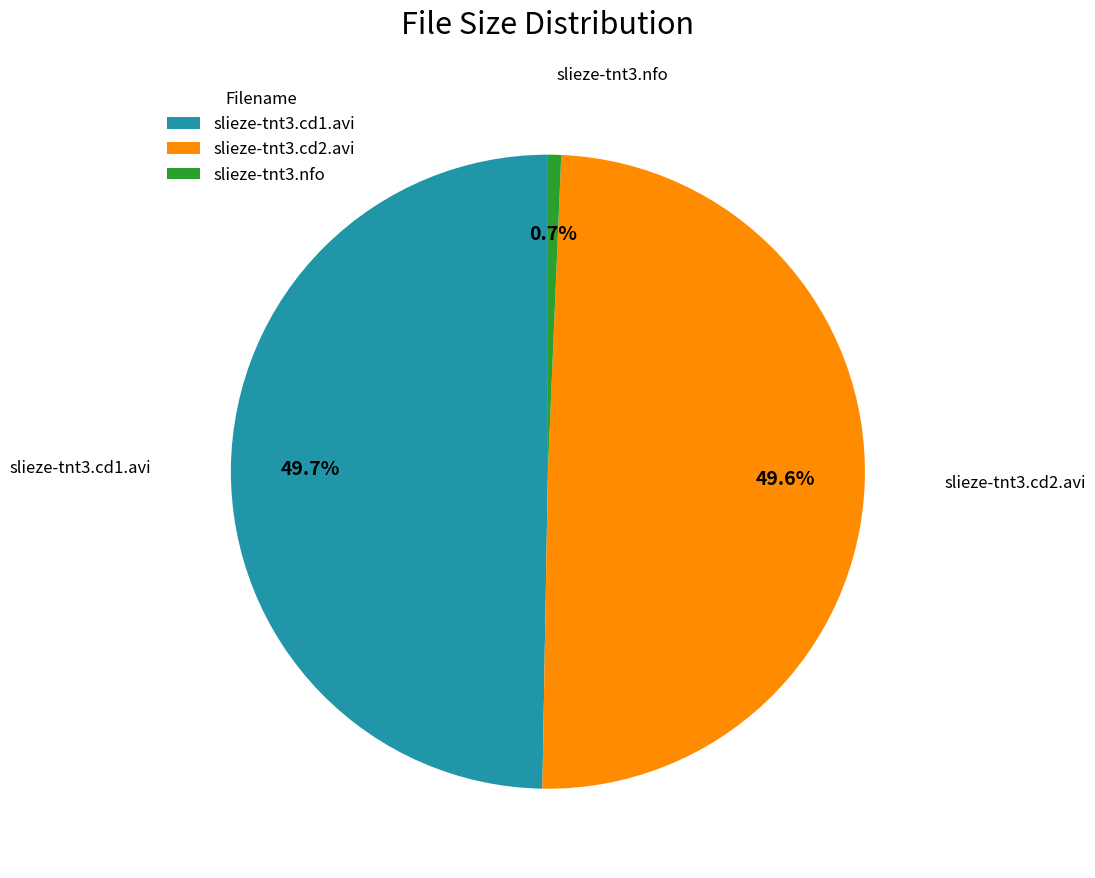

Count the number of slices in the pie.

3